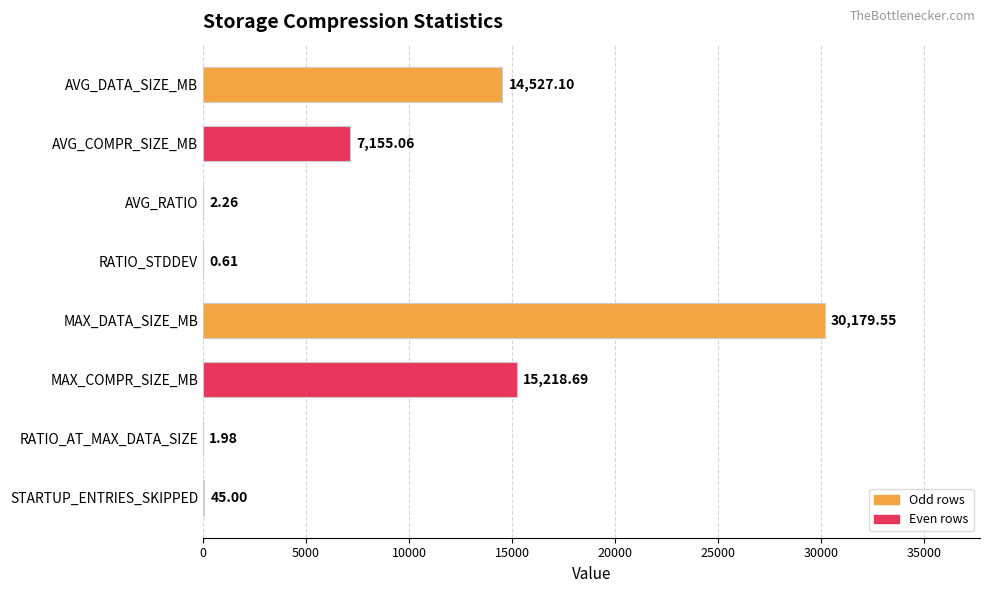

At which category does the chart reach its peak across all series?

MAX_DATA_SIZE_MB